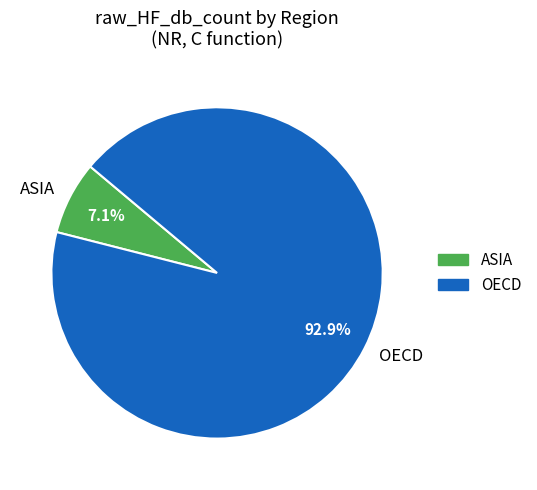

How many segments does this pie chart have?

2